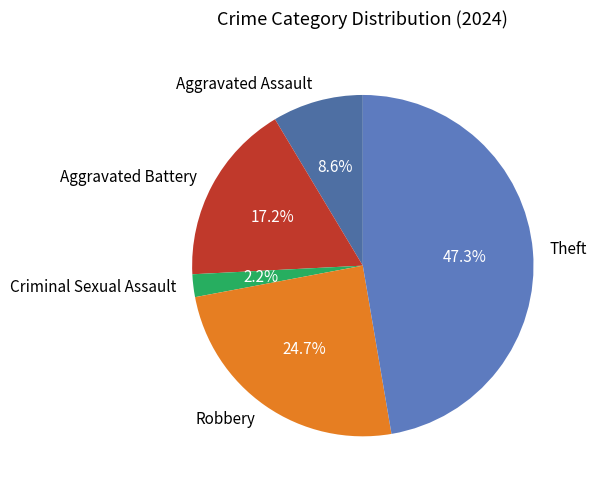

Approximately how many times larger is the value at Robbery compared to Theft?

0.5